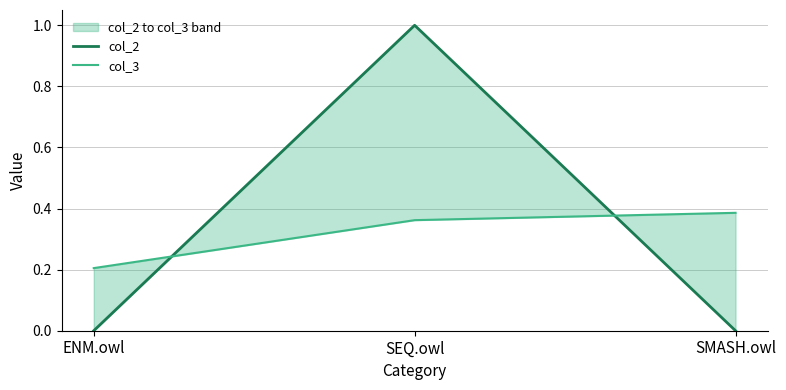

Reading left to right, extract all data points from this chart.

col_2: ENM.owl=0.0	SEQ.owl=1.0	SMASH.owl=0.0
col_3: ENM.owl=0.2	SEQ.owl=0.4	SMASH.owl=0.4